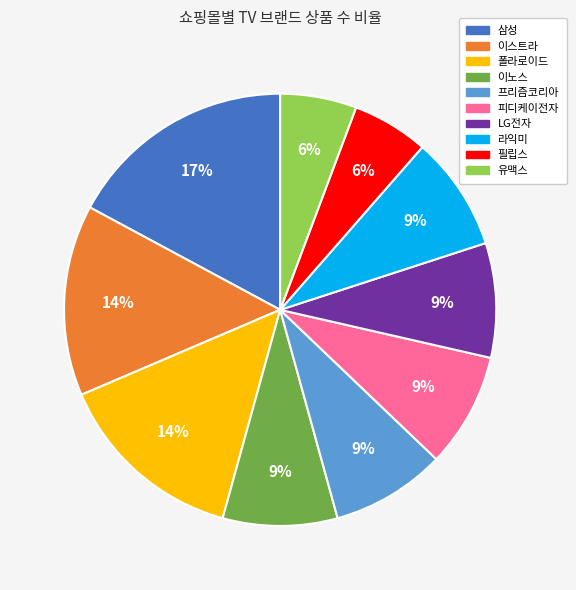

What percentage is the 폴라로이드 slice, to the nearest percent?

14%